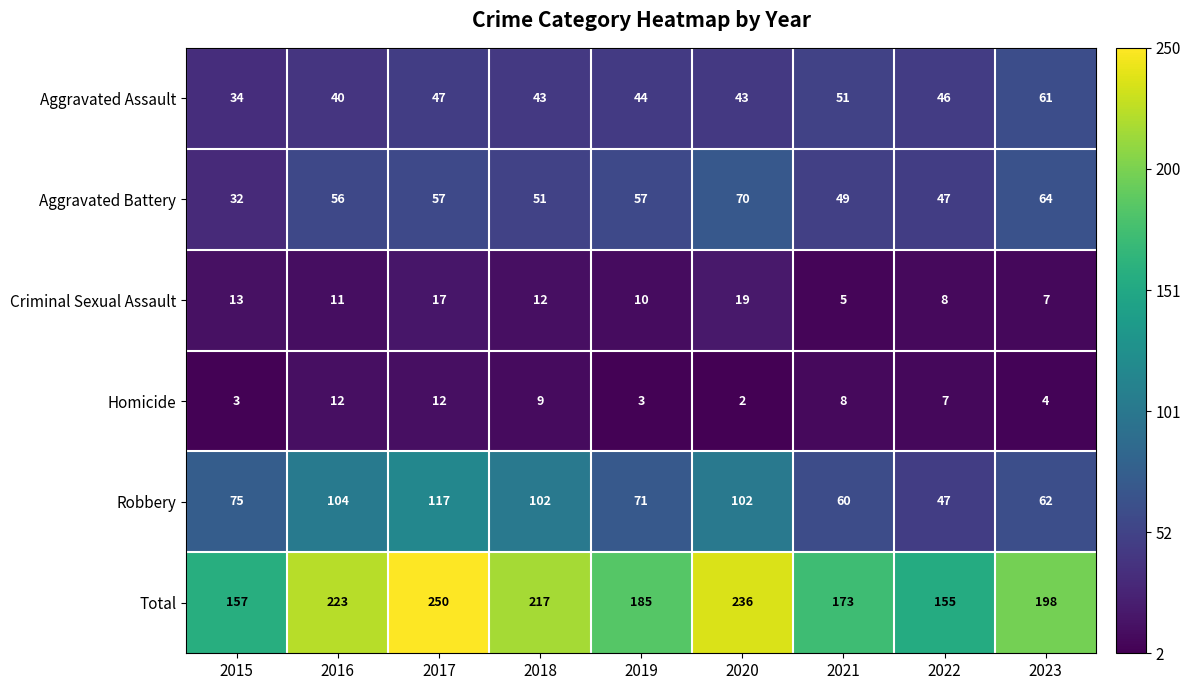

What is the difference between the maximum and minimum values in the Robbery series?

70